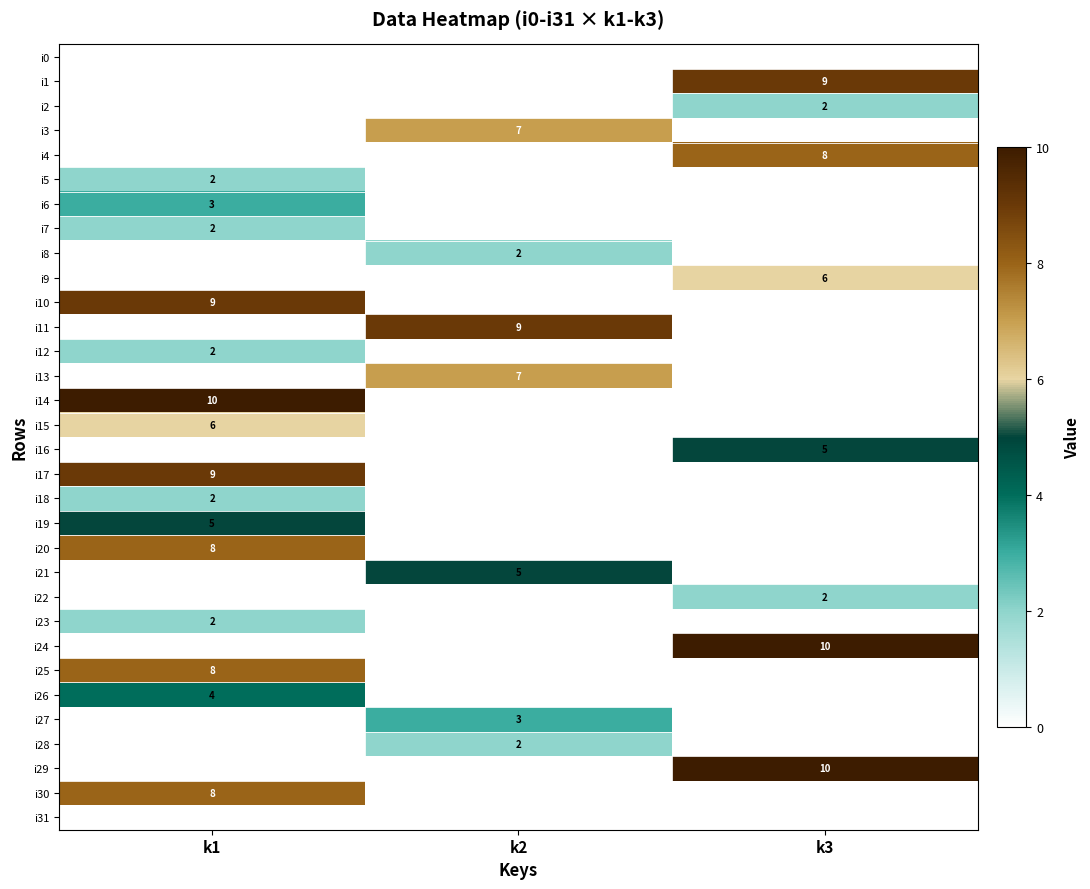

The value of i9 at k3 is 6. True or false?

True